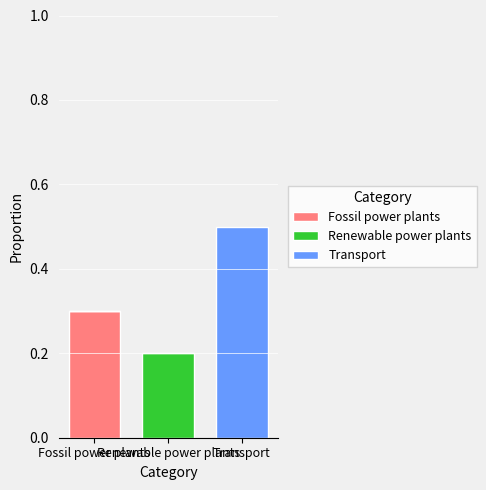

How many Transport values are between 0 and 1?

3